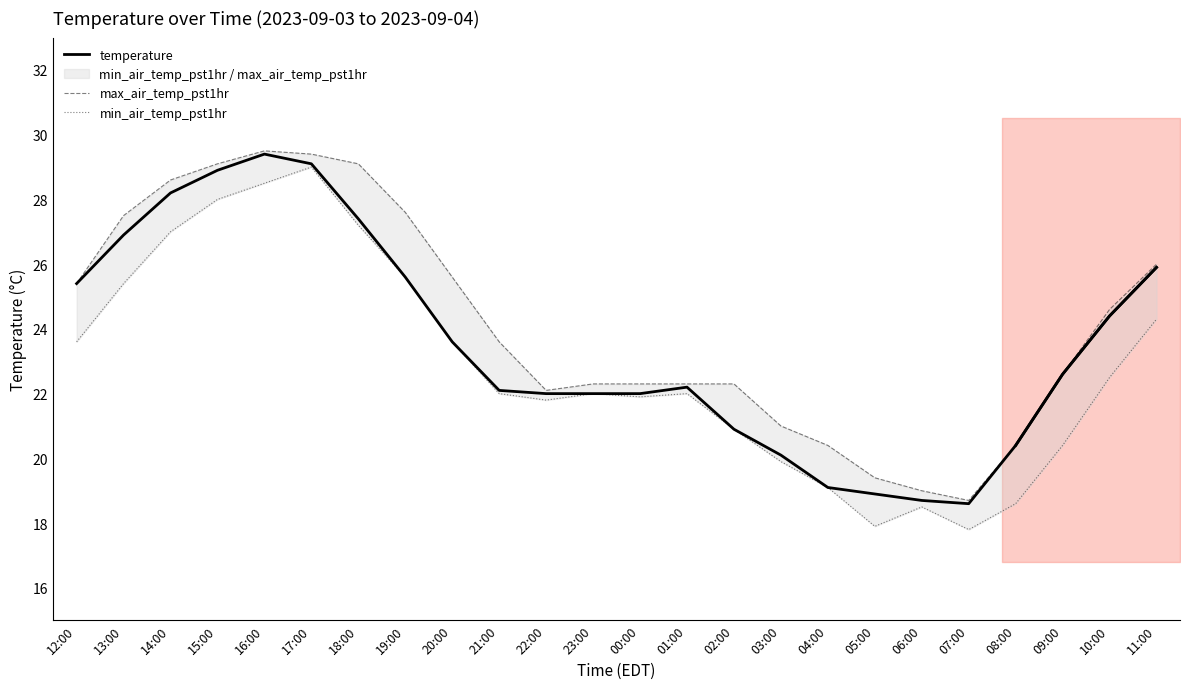

What is the maximum value shown in the chart?

29.5